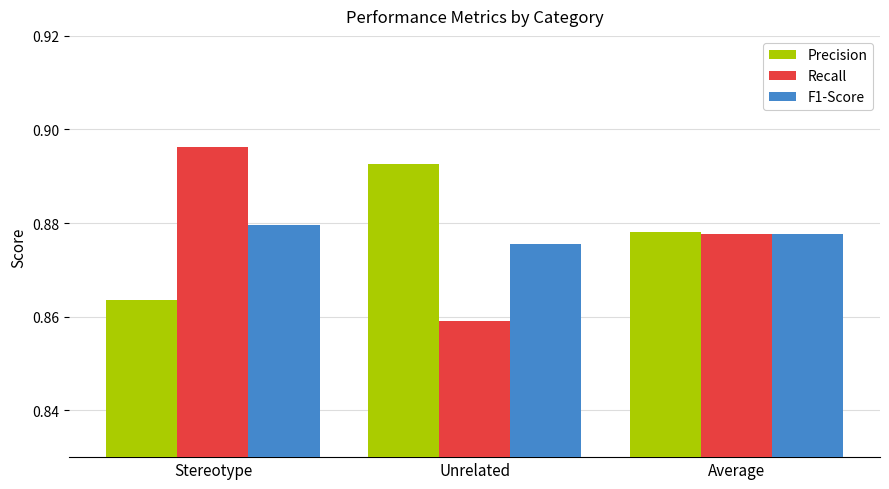

At Unrelated, list the series in order from smallest to largest.

Recall, F1-Score, Precision